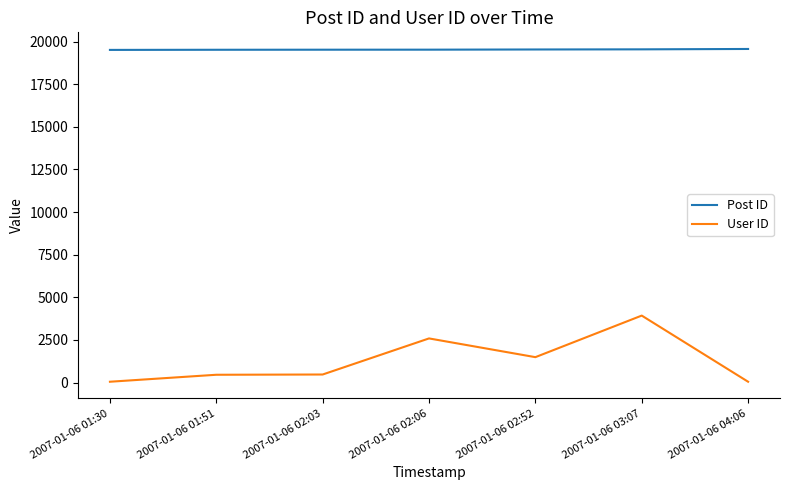

True or false: User ID has more than 0 interior local peaks.

True